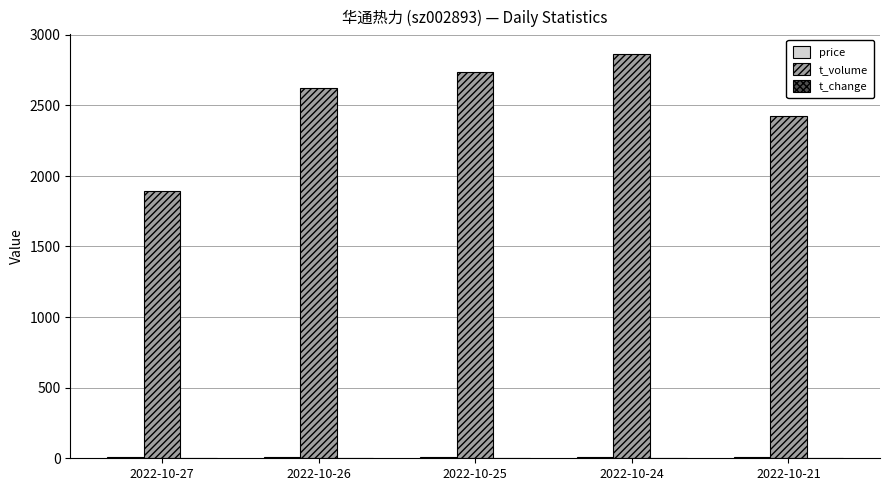

Which series has the largest total across all categories?

t_volume